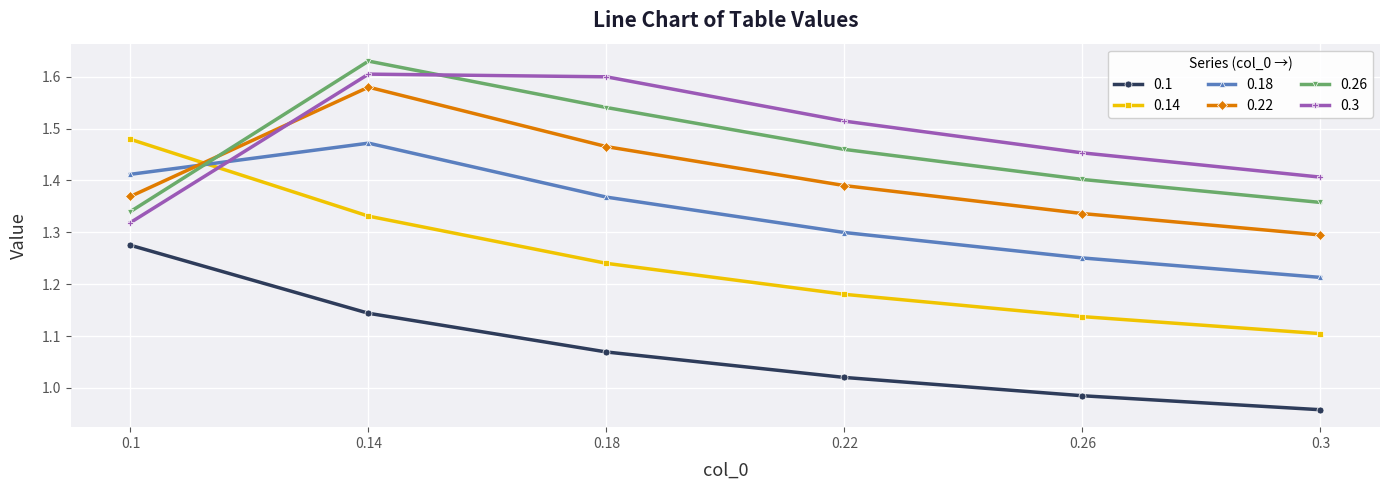

Rank the series at 0.26 from highest to lowest value.

0.3, 0.26, 0.22, 0.18, 0.14, 0.1